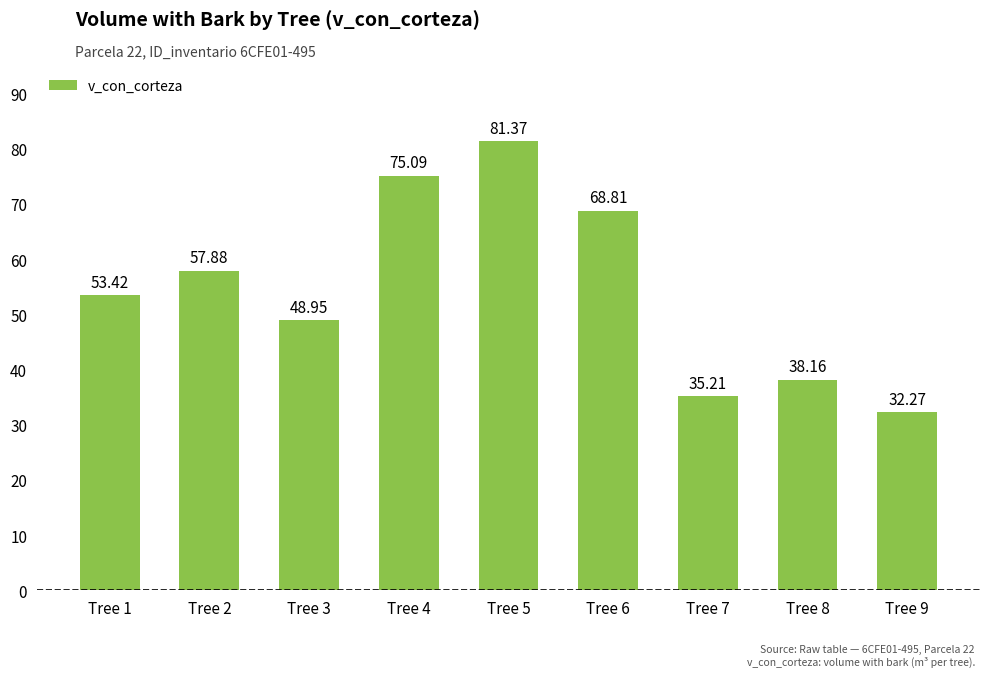

How many data points are above 53?

5